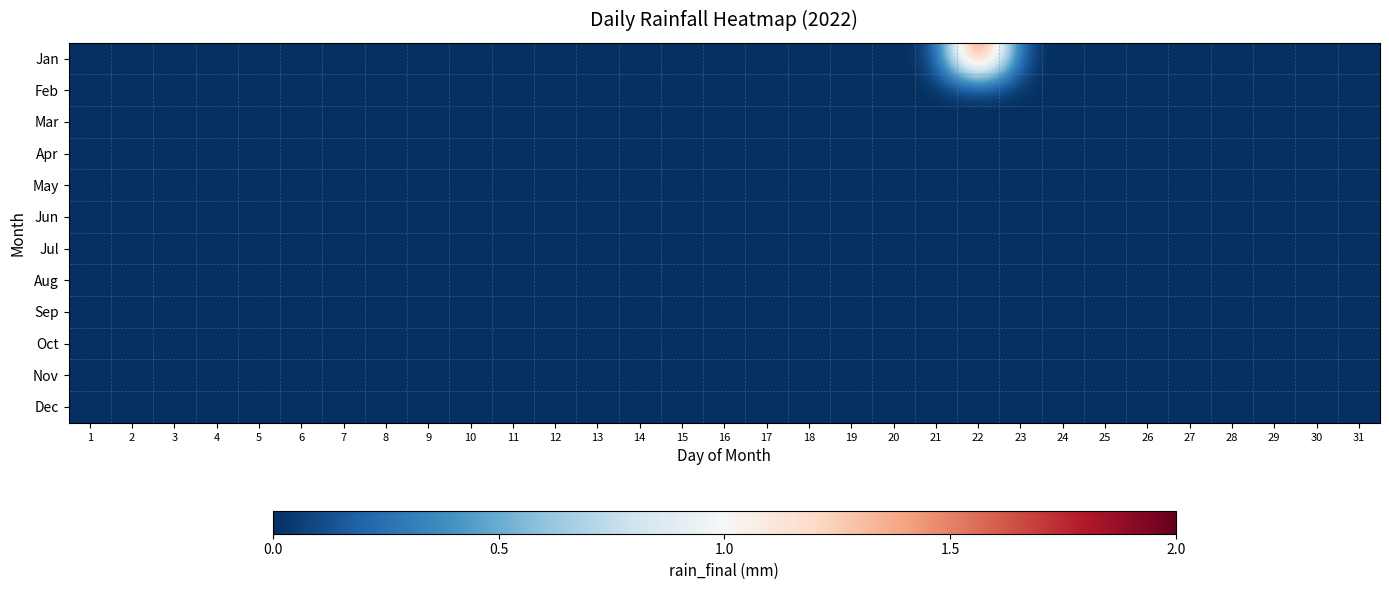

How many categories are shown in the chart?

31